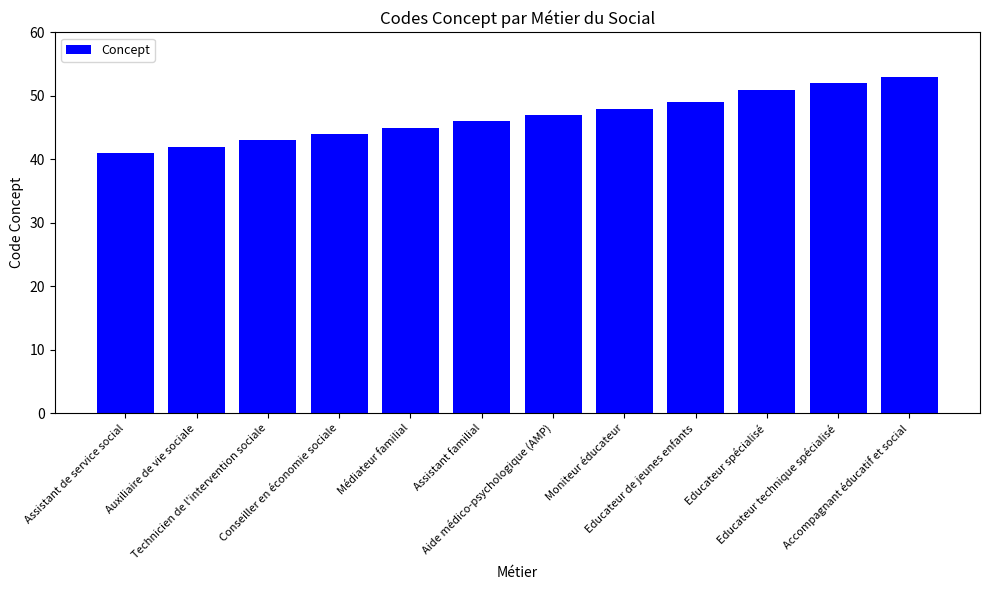

The value at Educateur de jeunes enfants is 76. True or false?

False